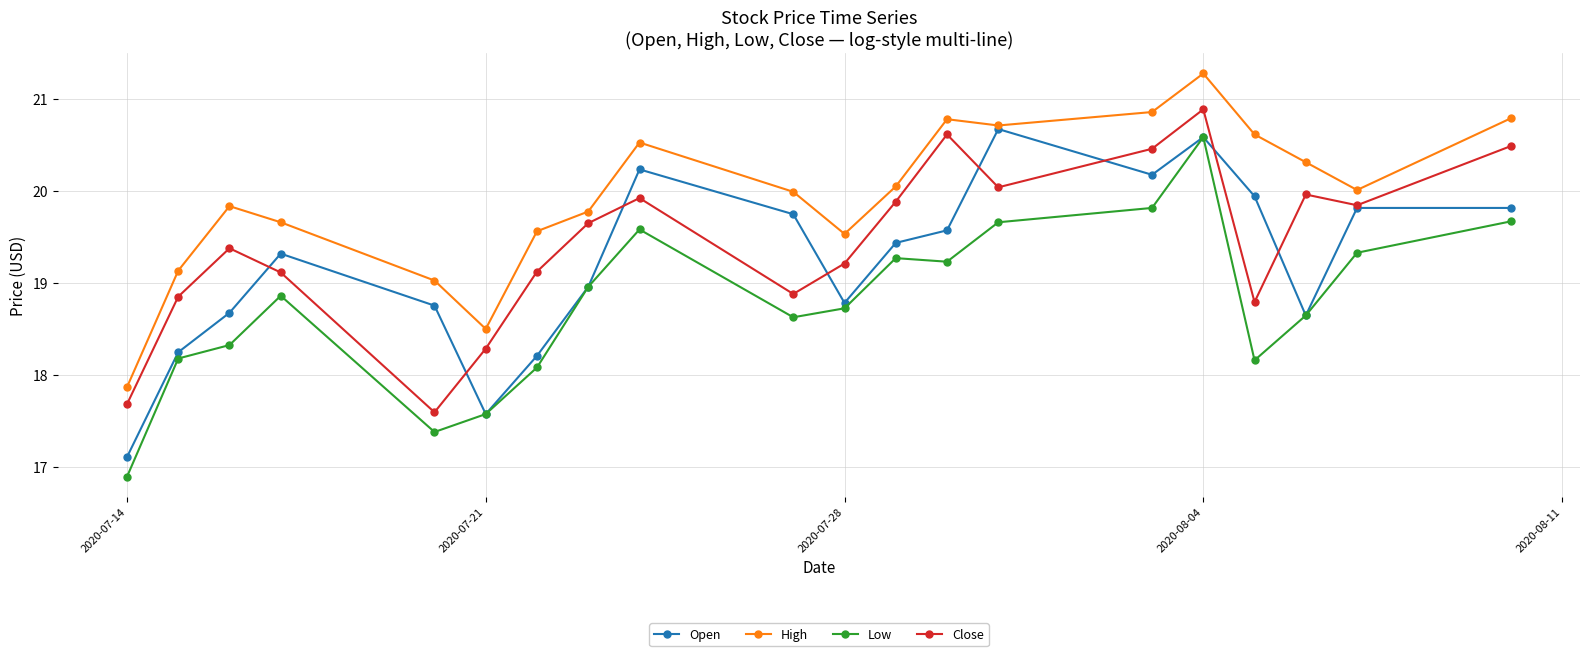

What is the value of the High point at the 13th from the left?

20.8